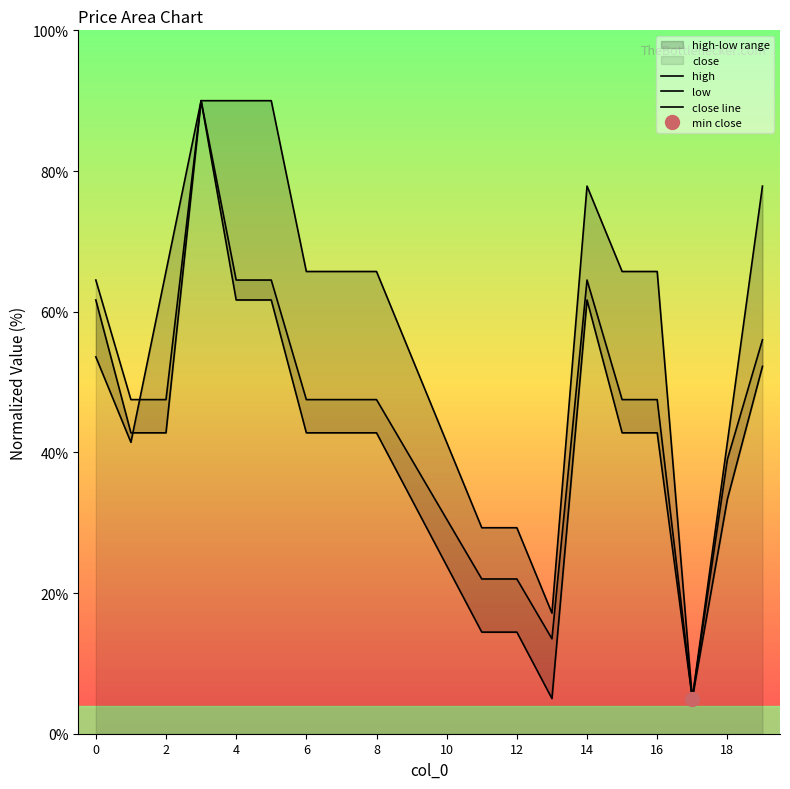

How many lines are shown in the chart?

3